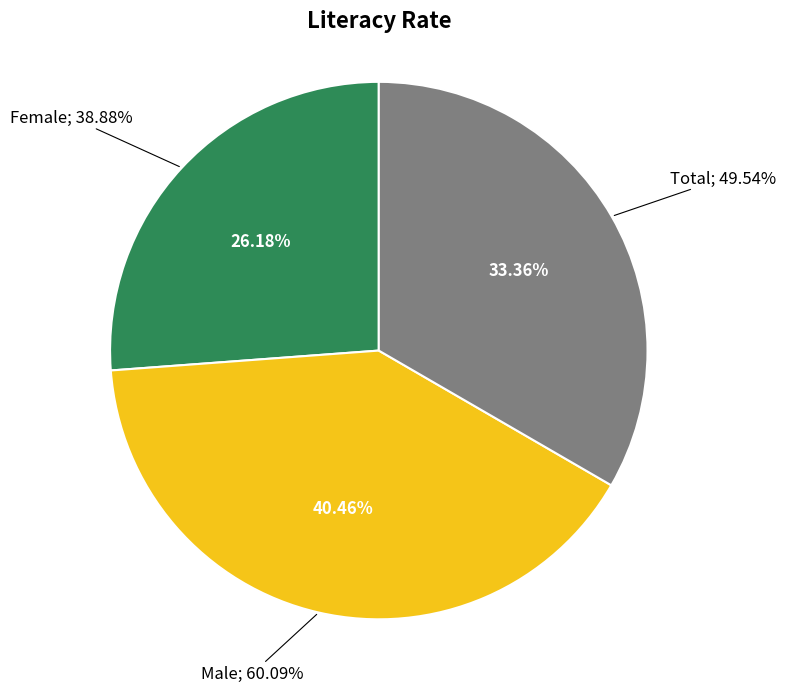

To the nearest percent, what percentage of the pie is Total?

33%